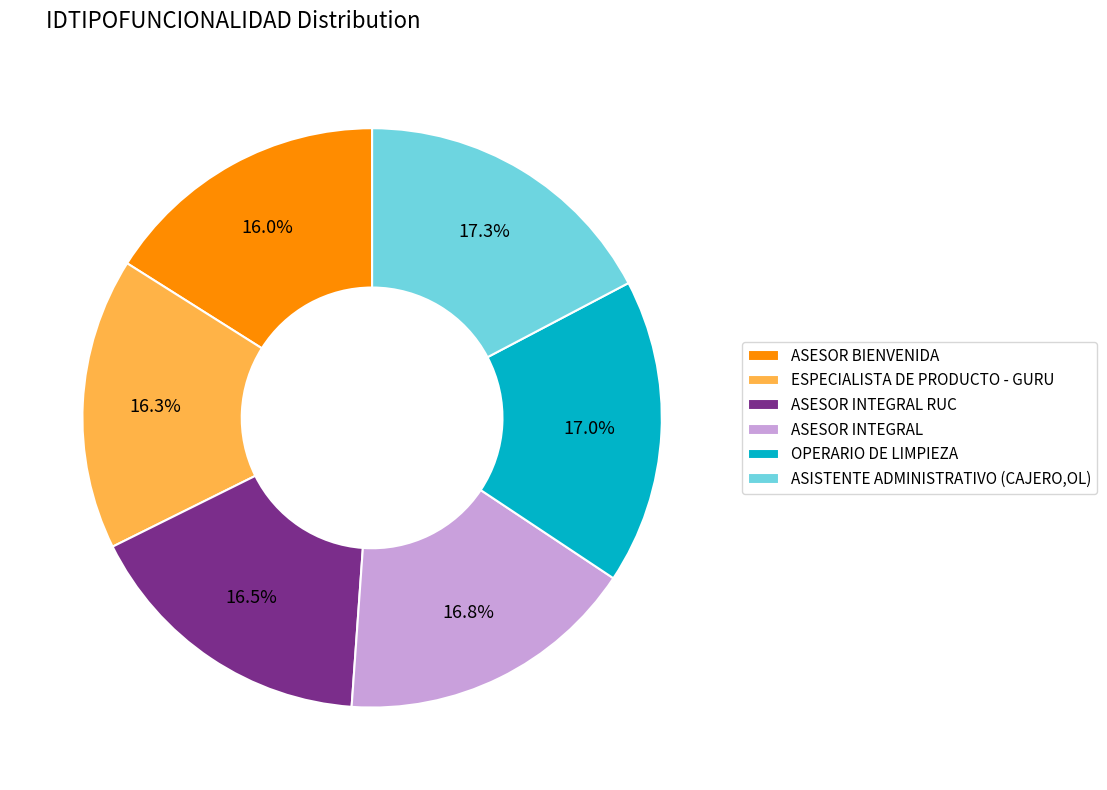

Count the number of slices in the pie.

6